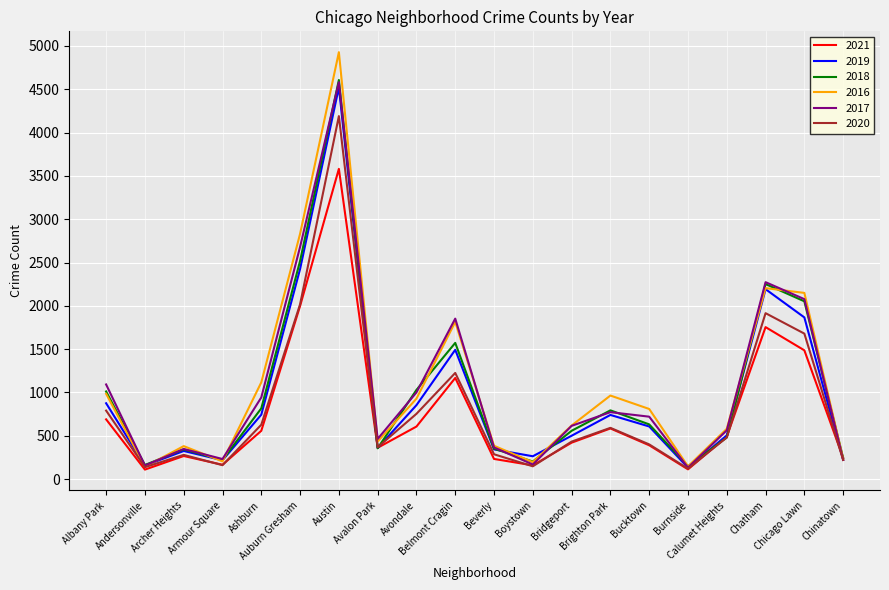

Is the value of 2018 at Boystown greater than the value of 2019 at Auburn Gresham?

No